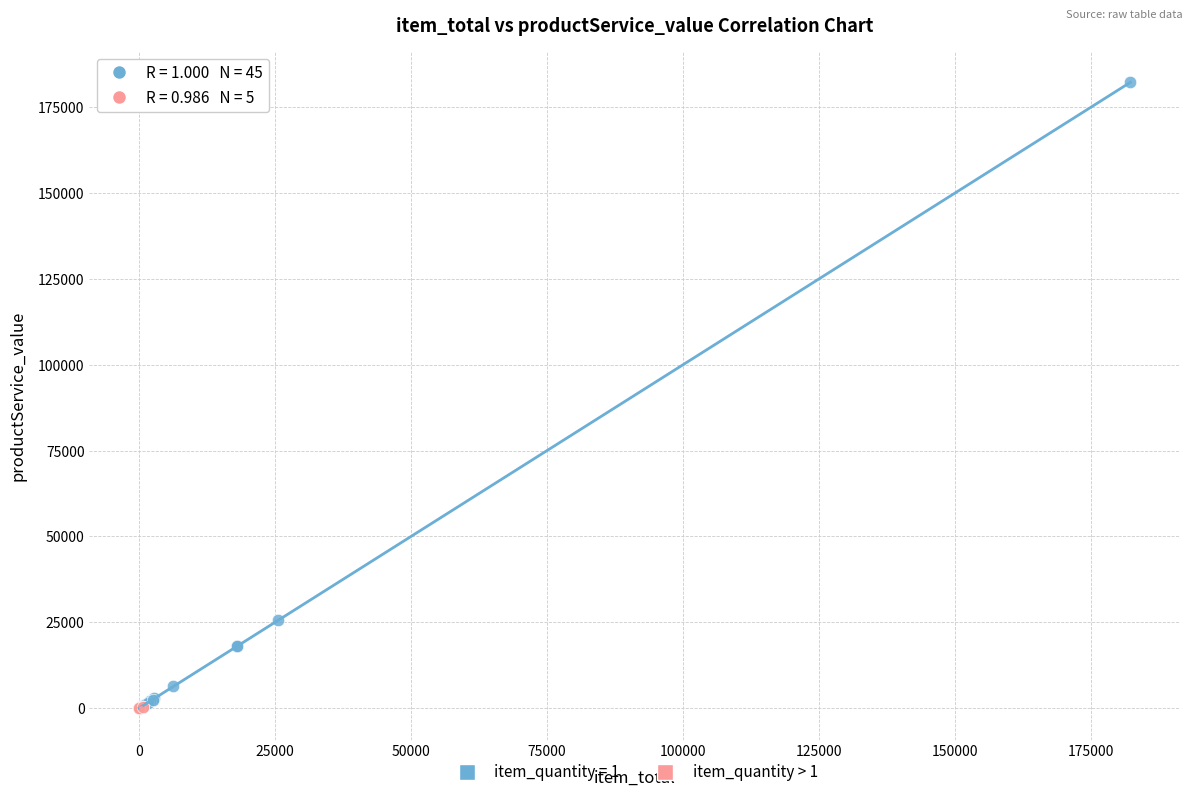

Which series has the largest Y range (max minus min)?

item_quantity = 1